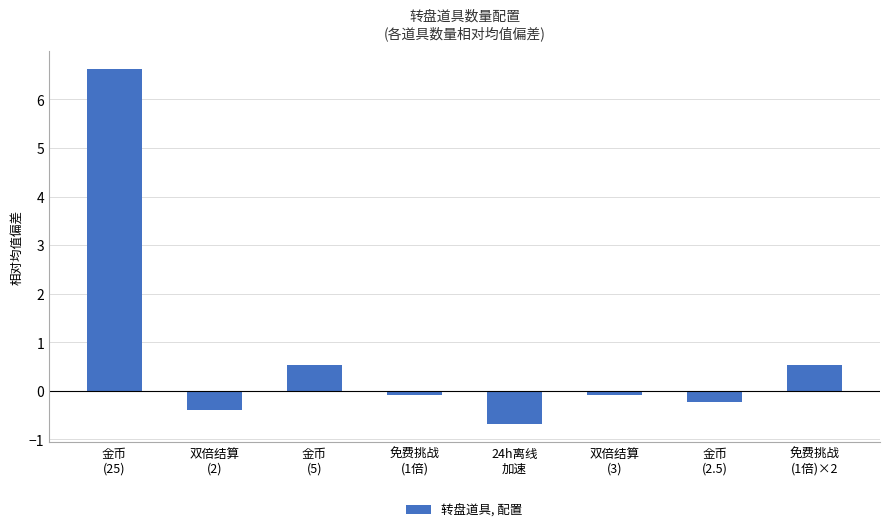

Does the chart contain any negative values?

Yes